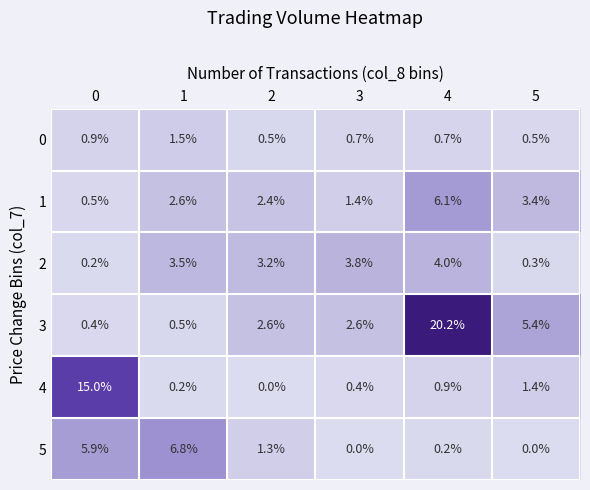

What is the highest value of the 1 series?

6.1